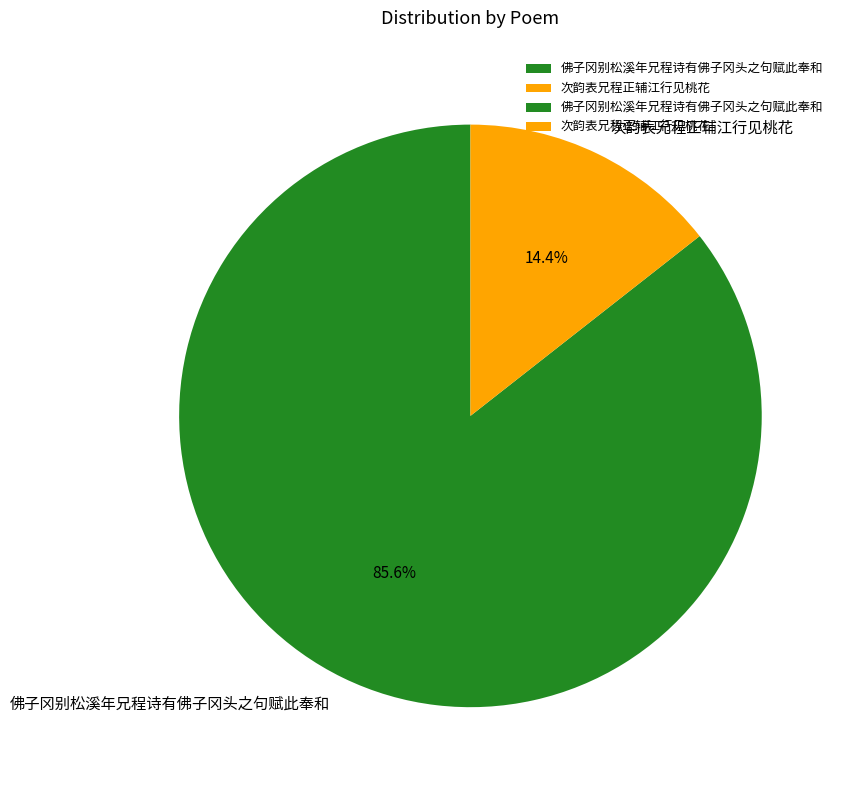

Is 佛子冈别松溪年兄程诗有佛子冈头之句赋此奉和 the majority of the pie?

Yes